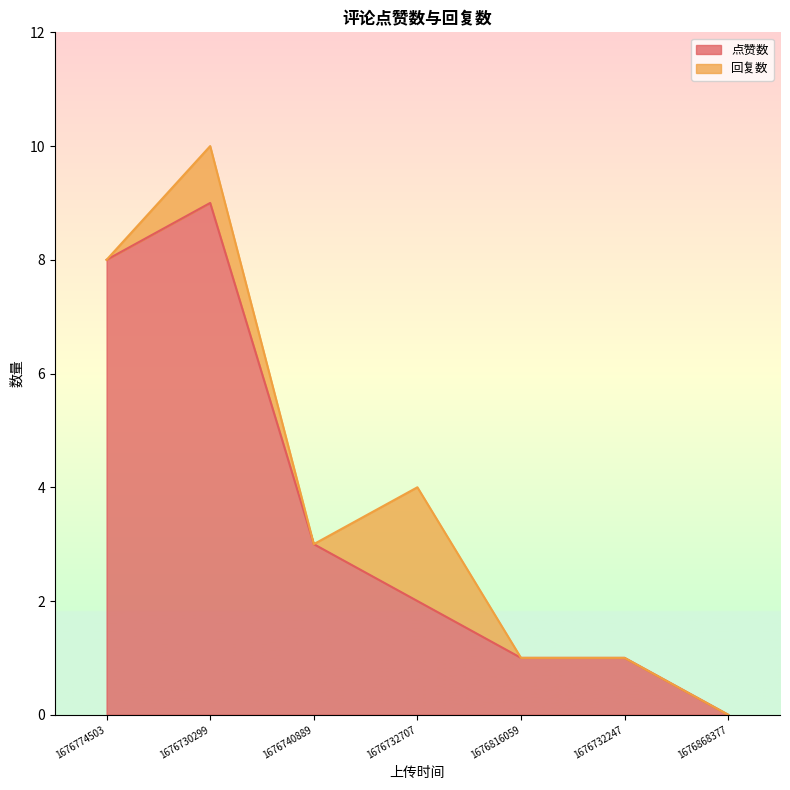

Reading left to right, list all the values displayed in this chart.

1676774503=8	1676730299=9	1676740889=3	1676732707=2	1676816059=1	1676732247=1	1676868377=0